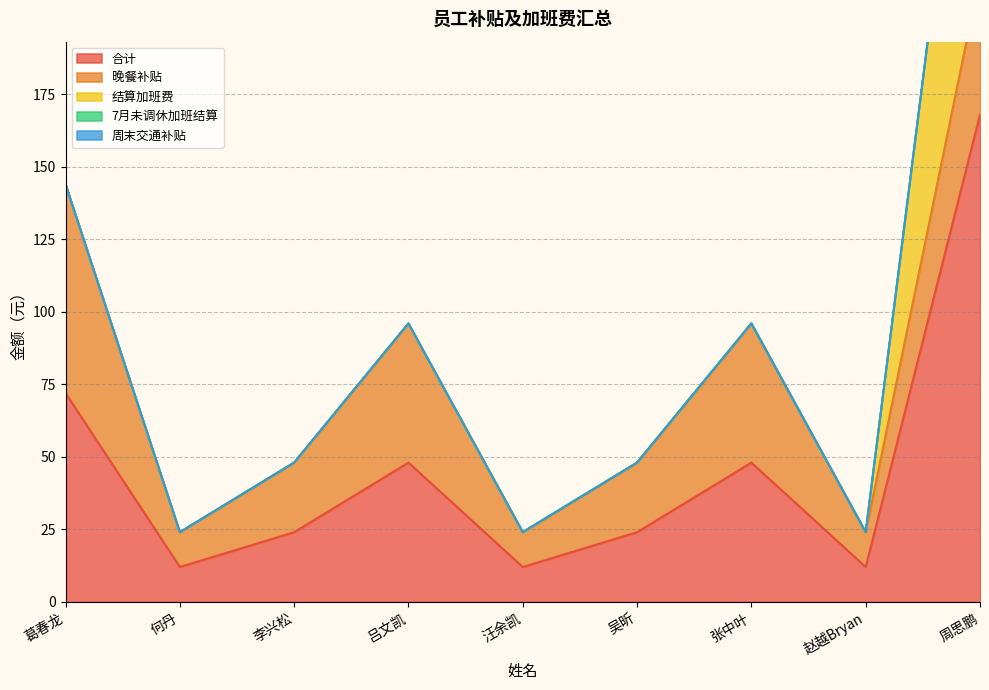

What is the greatest value displayed?

168